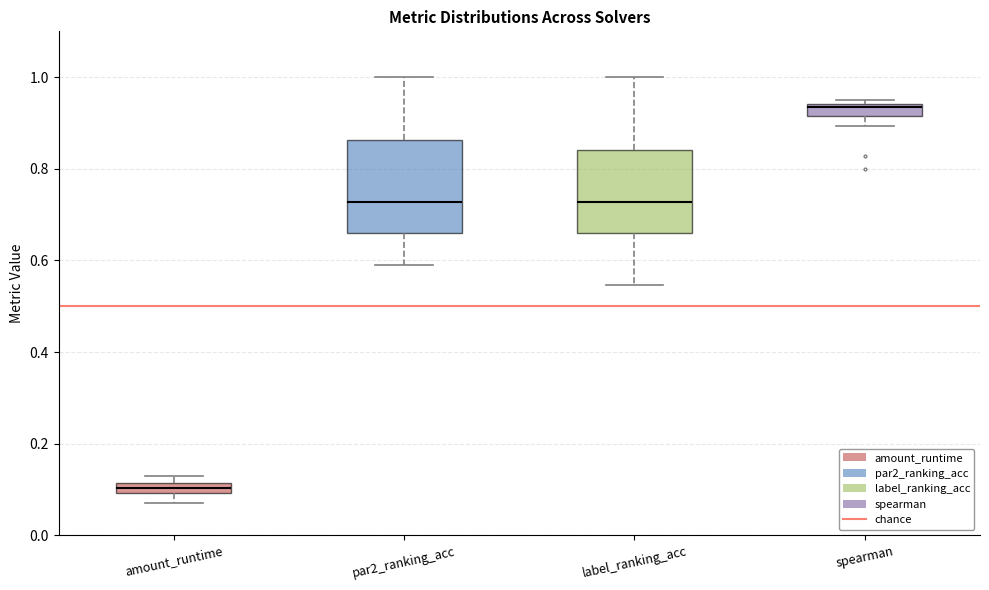

Where does the lower whisker of the box for label_ranking_acc end on the y-axis? The values are not printed on the chart, so give them approximately, as read against the axis.

0.54